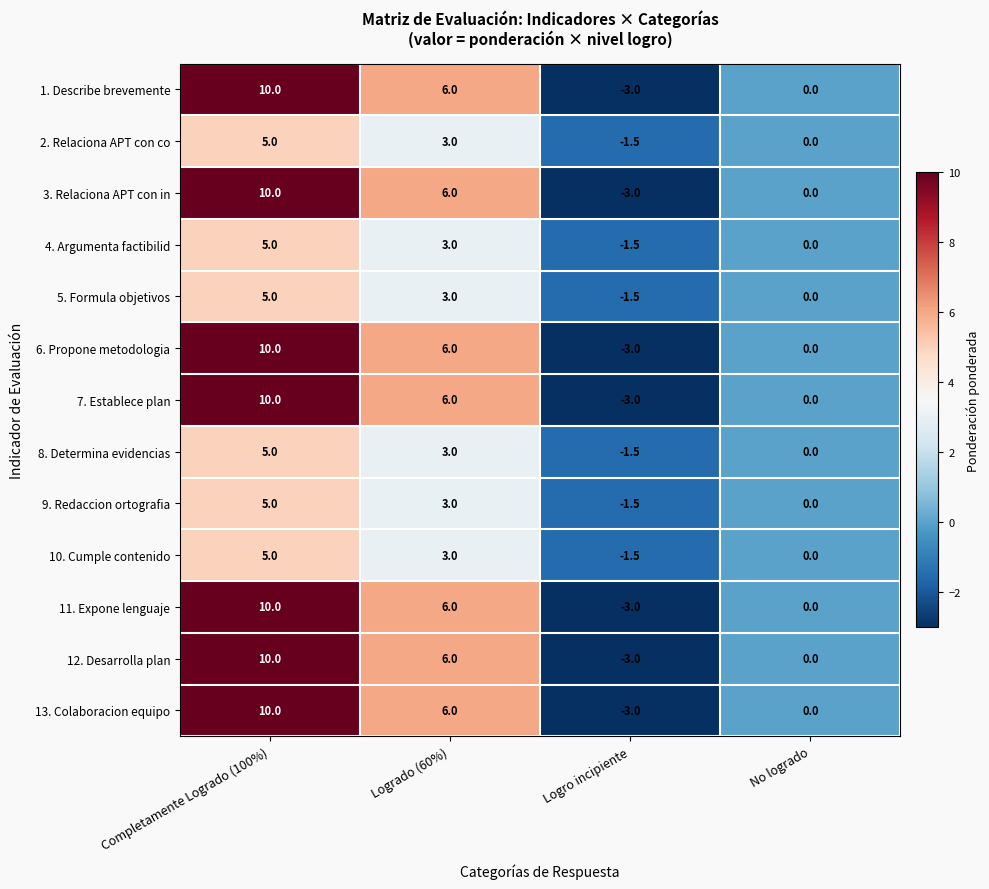

What is the difference between the second highest and minimum values in the 8. Determina evidencias series?

4.5